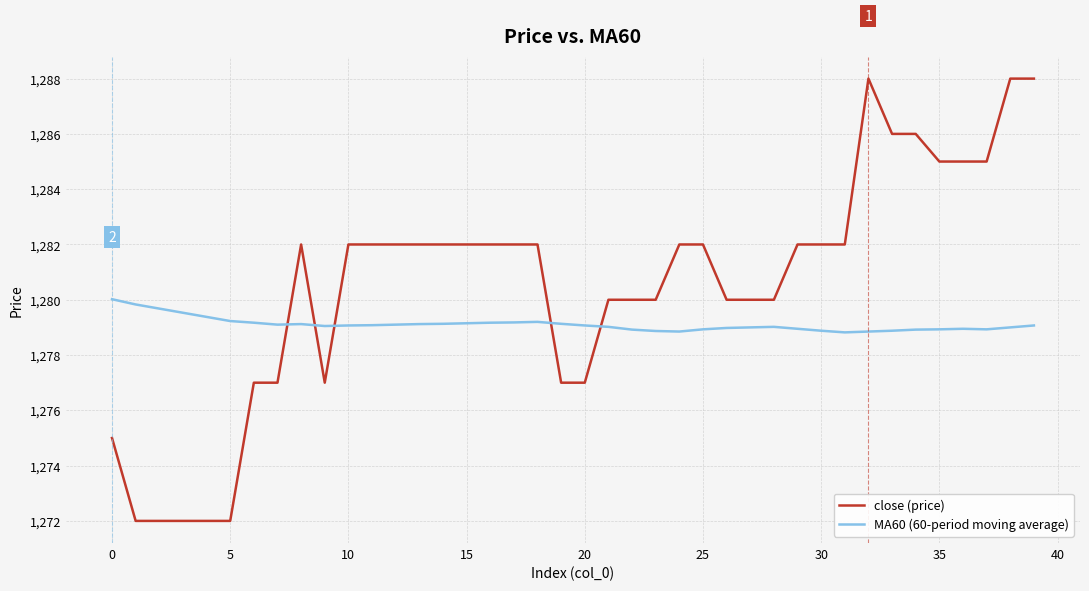

True or false: close (price) has more than 0 points higher than both neighbors.

True